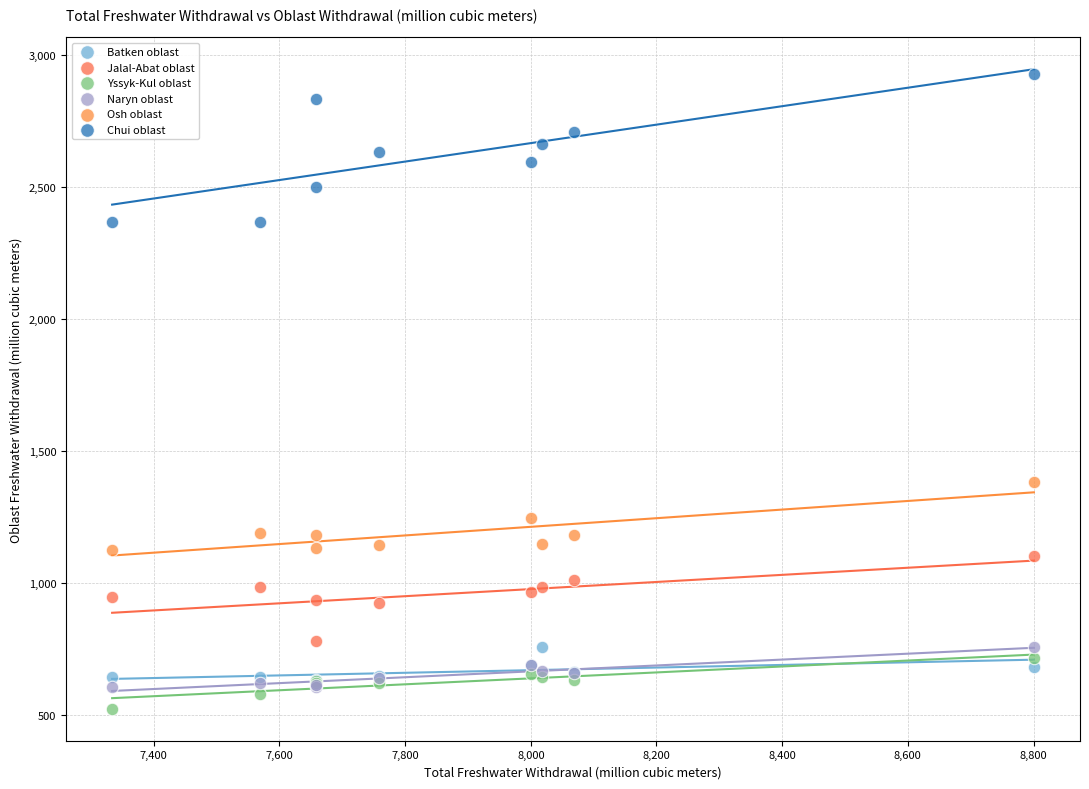

Across all series, what Y value is closest to 1726?

1383.3